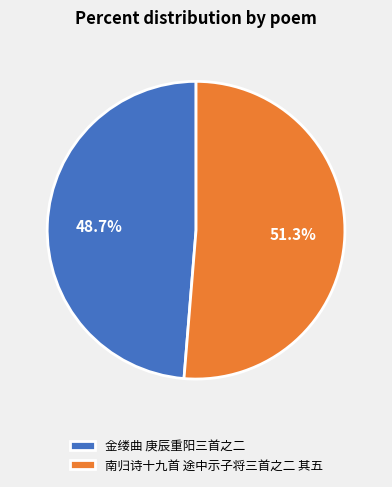

Which category accounts for the majority?

南归诗十九首 途中示子将三首之二 其五